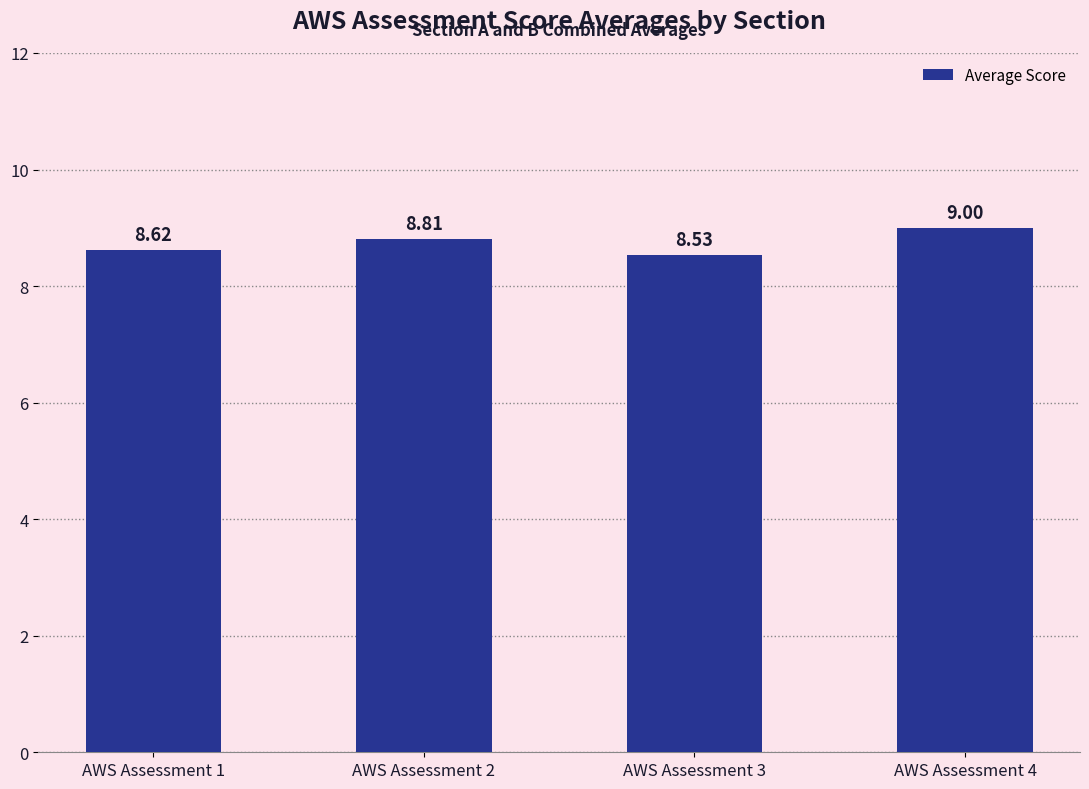

What is the value of the 4th bar from the left?

9.0